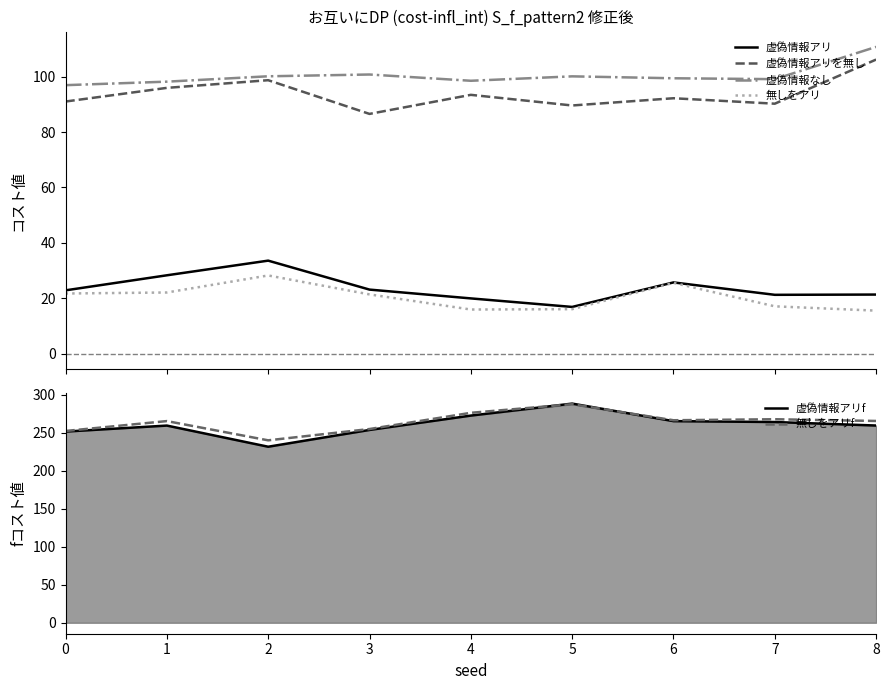

True or false: 虚偽情報アリf and 無しをアリ cross at least once.

False